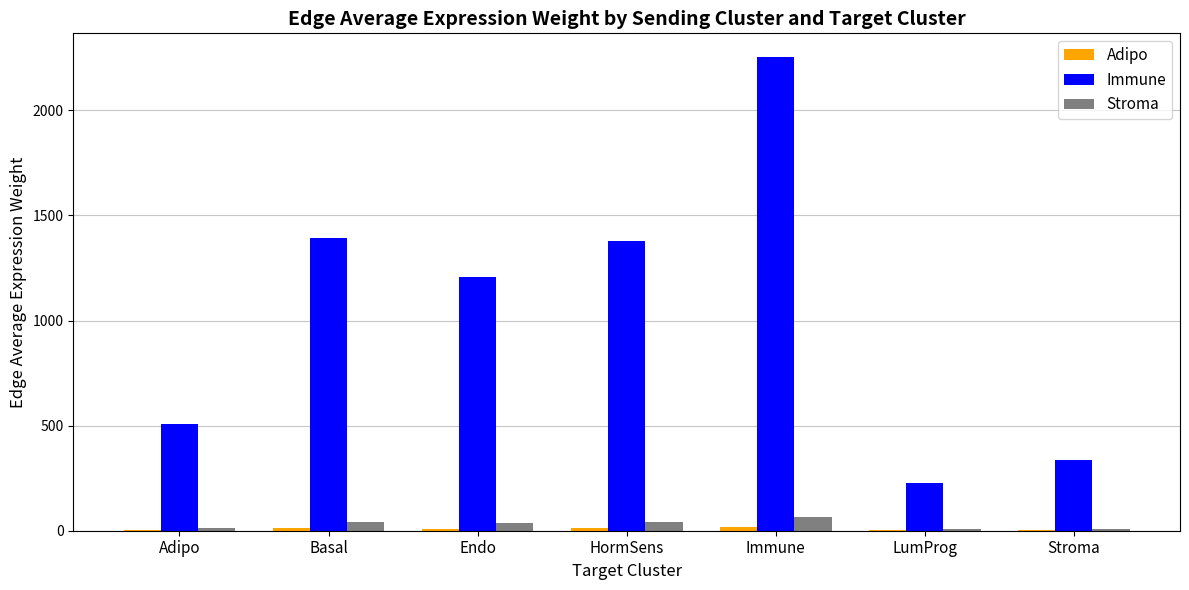

The Immune series shows 474.5 at Endo. True or false?

False